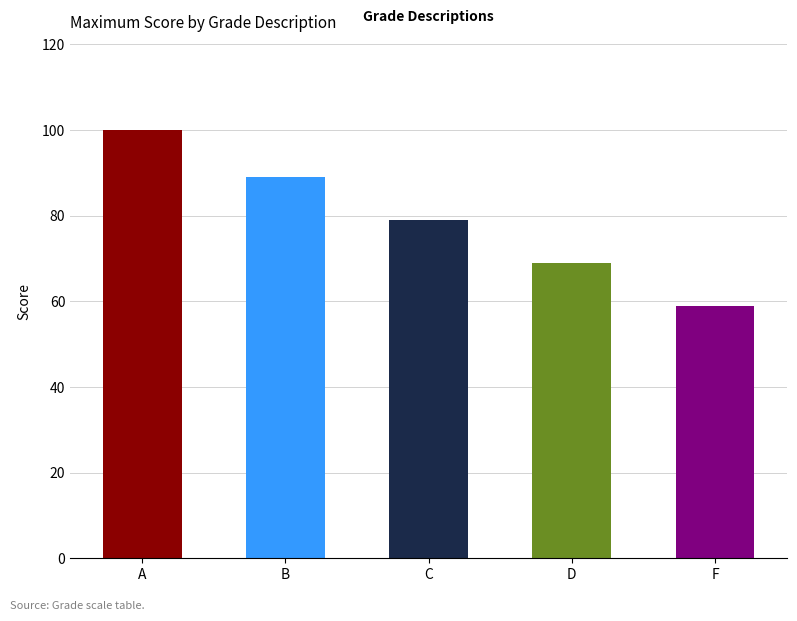

What is the label of the 2nd bar from the left?

B